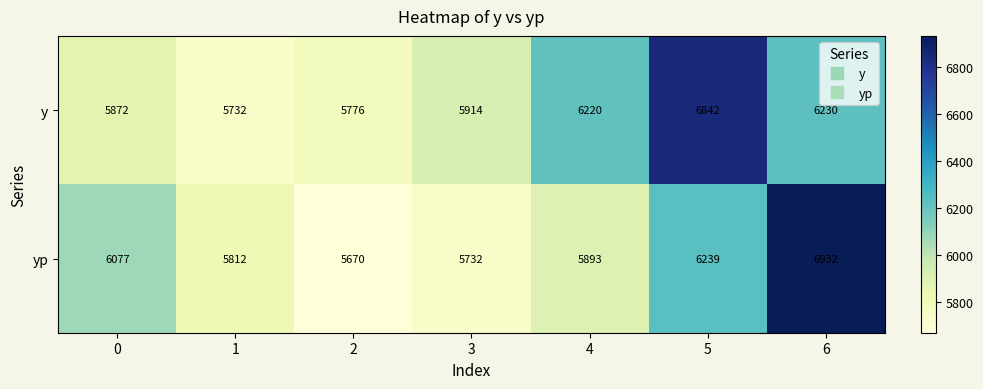

What is the approximate value of yp at 6?

6932